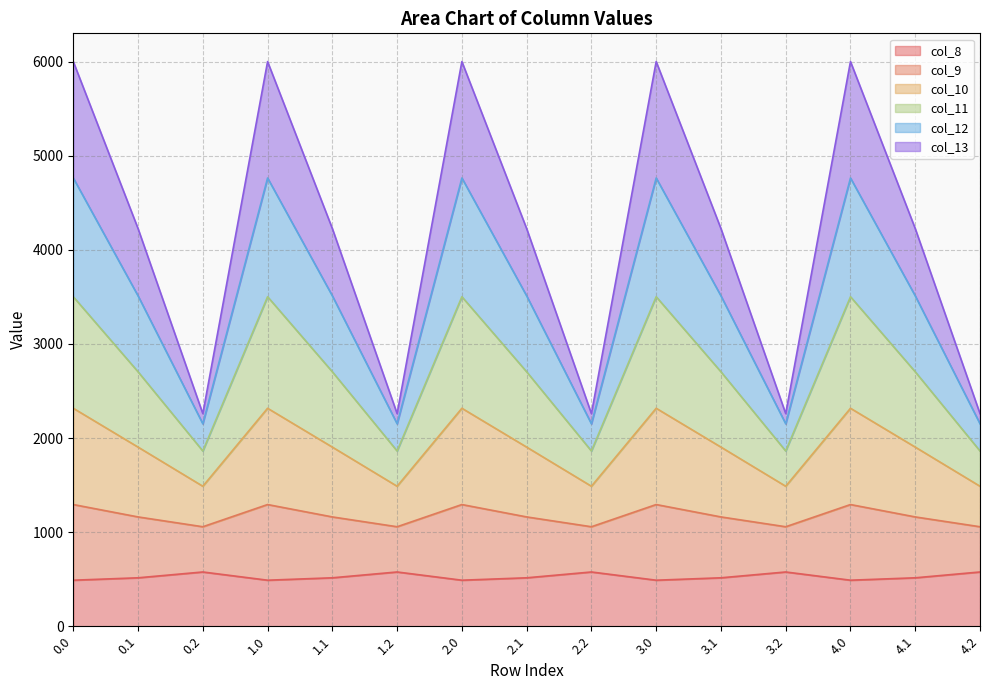

What is the total value across all series at 3.0?

6000.7